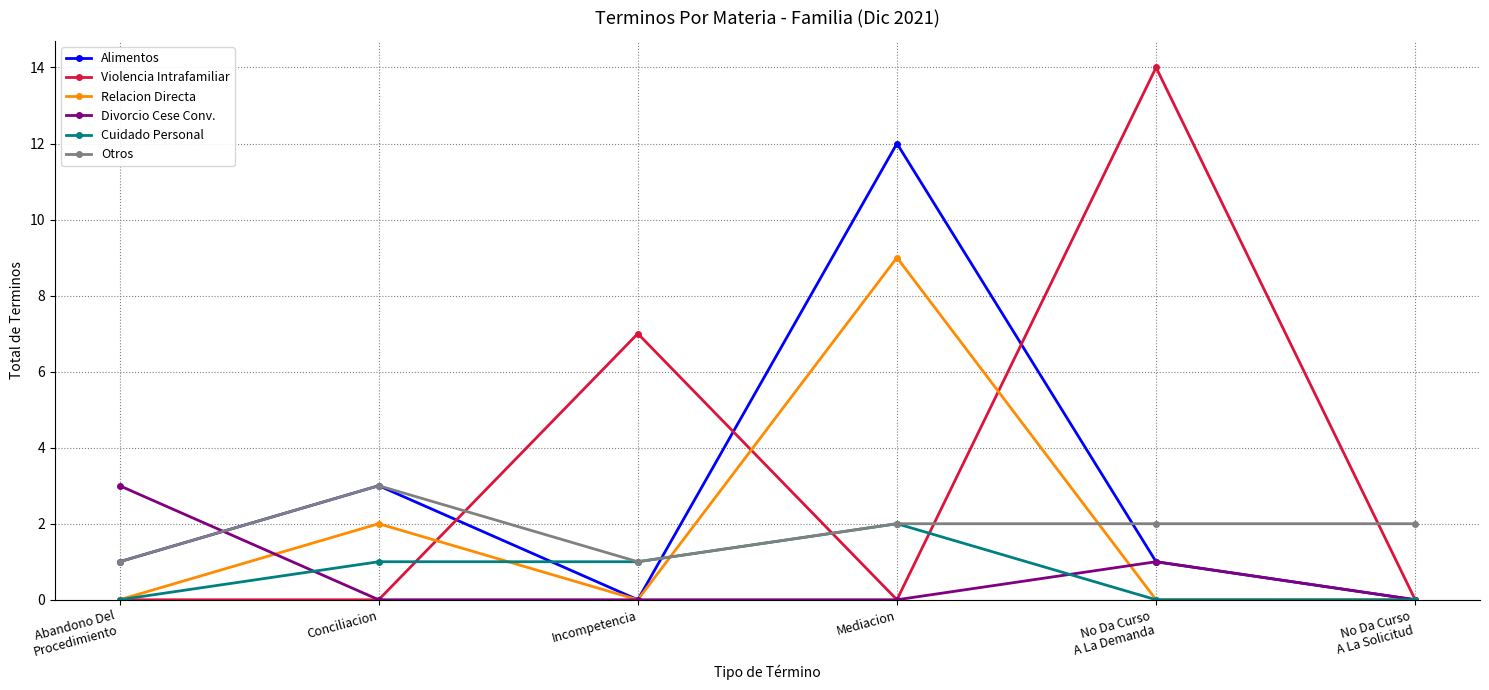

Count the Divorcio Cese Conv. values in the range 0 to 1.

5